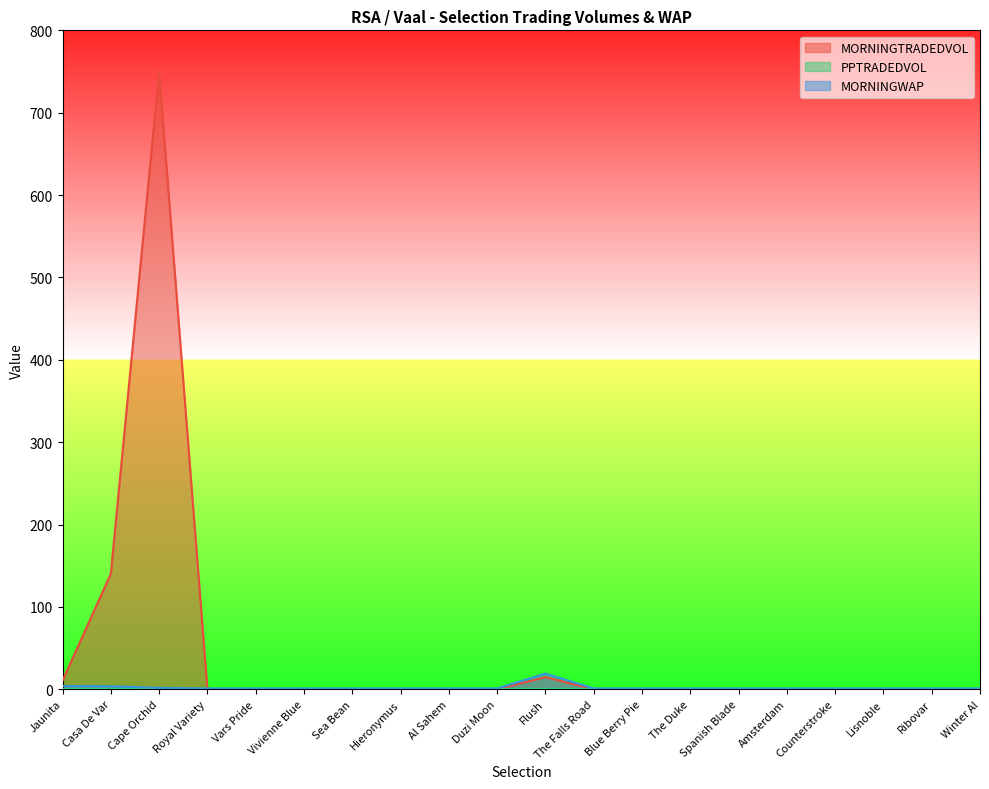

After their last crossing, which series has the higher values: MORNINGTRADEDVOL or MORNINGWAP?

MORNINGWAP